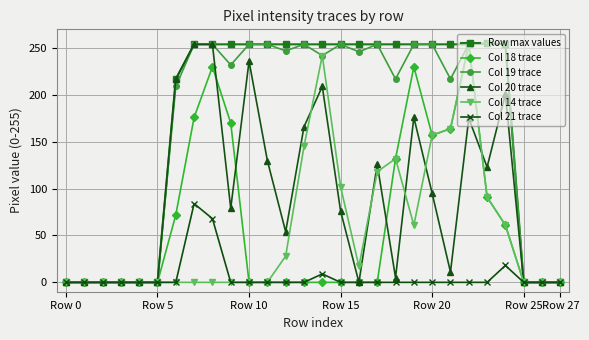

True or false: Col 18 trace has more than 0 interior local peaks.

True